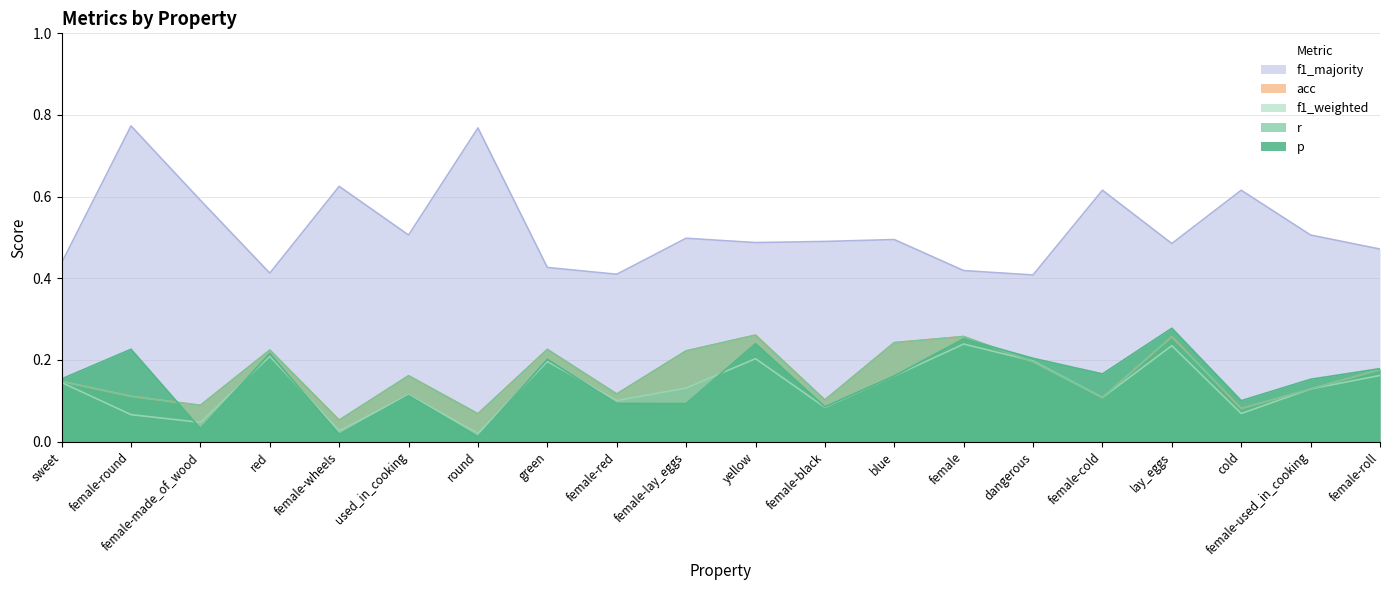

Reading right to left, transcribe all the data shown in this chart.

p: female-roll=0.2	female-used_in_cooking=0.2	cold=0.1	lay_eggs=0.3	female-cold=0.2	dangerous=0.2	female=0.3	blue=0.2	female-black=0.1	yellow=0.2	female-lay_eggs=0.1	female-red=0.1	green=0.2	round=0.0	used_in_cooking=0.1	female-wheels=0.0	red=0.2	female-made_of_wood=0.0	female-round=0.2	sweet=0.2
r: female-roll=0.2	female-used_in_cooking=0.1	cold=0.1	lay_eggs=0.3	female-cold=0.1	dangerous=0.2	female=0.3	blue=0.2	female-black=0.1	yellow=0.3	female-lay_eggs=0.2	female-red=0.1	green=0.2	round=0.1	used_in_cooking=0.2	female-wheels=0.1	red=0.2	female-made_of_wood=0.1	female-round=0.1	sweet=0.1
f1_weighted: female-roll=0.2	female-used_in_cooking=0.1	cold=0.1	lay_eggs=0.2	female-cold=0.1	dangerous=0.2	female=0.2	blue=0.2	female-black=0.1	yellow=0.2	female-lay_eggs=0.1	female-red=0.1	green=0.2	round=0.0	used_in_cooking=0.1	female-wheels=0.0	red=0.2	female-made_of_wood=0.0	female-round=0.1	sweet=0.1
acc: female-roll=0.2	female-used_in_cooking=0.1	cold=0.1	lay_eggs=0.3	female-cold=0.1	dangerous=0.2	female=0.3	blue=0.2	female-black=0.1	yellow=0.3	female-lay_eggs=0.2	female-red=0.1	green=0.2	round=0.1	used_in_cooking=0.2	female-wheels=0.1	red=0.2	female-made_of_wood=0.1	female-round=0.1	sweet=0.1
f1_majority: female-roll=0.5	female-used_in_cooking=0.5	cold=0.6	lay_eggs=0.5	female-cold=0.6	dangerous=0.4	female=0.4	blue=0.5	female-black=0.5	yellow=0.5	female-lay_eggs=0.5	female-red=0.4	green=0.4	round=0.8	used_in_cooking=0.5	female-wheels=0.6	red=0.4	female-made_of_wood=0.6	female-round=0.8	sweet=0.4